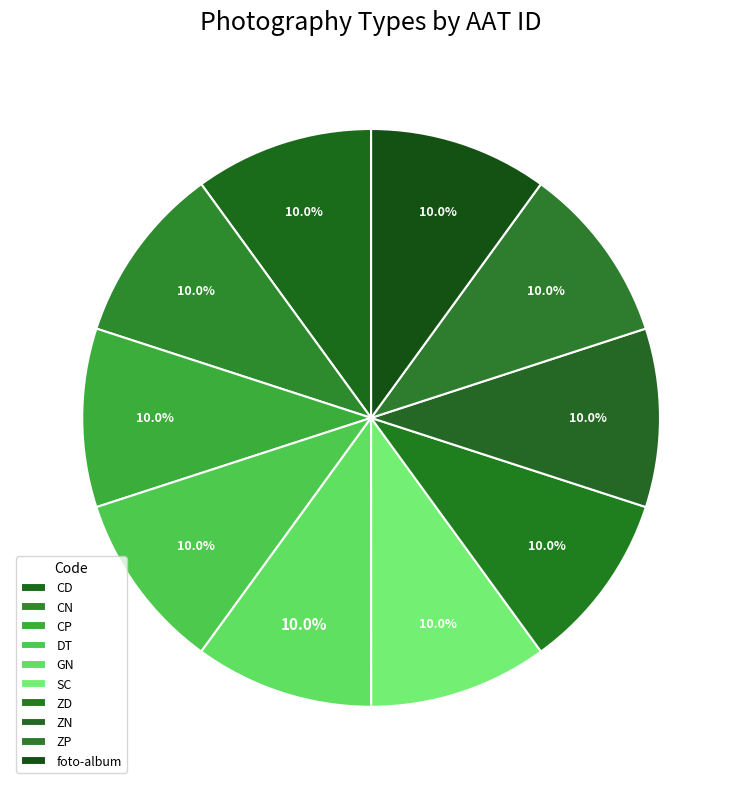

Does any single category account for the majority?

No